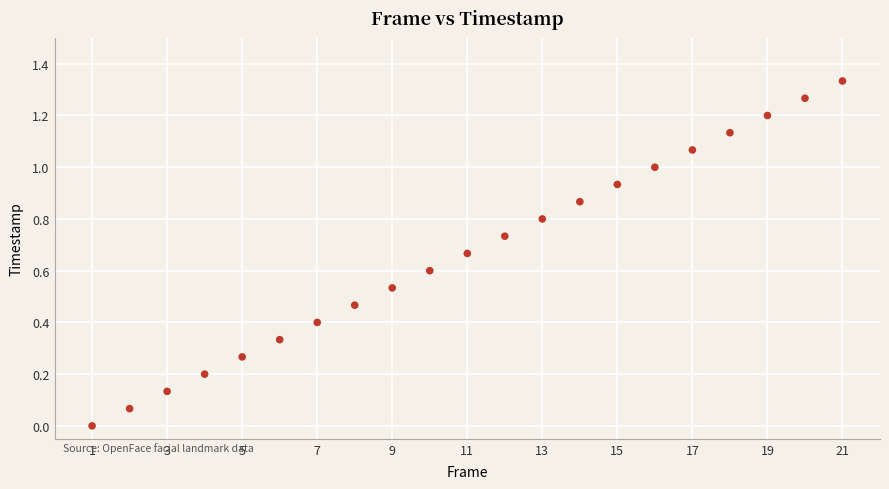

What is the range of X values (max minus min)?

20.0